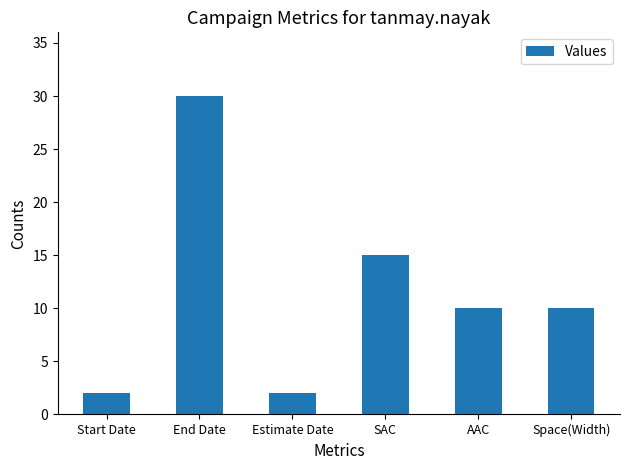

Reading left to right, extract all data points from this chart.

Start Date=2	End Date=30	Estimate Date=2	SAC=15	AAC=10	Space(Width)=10